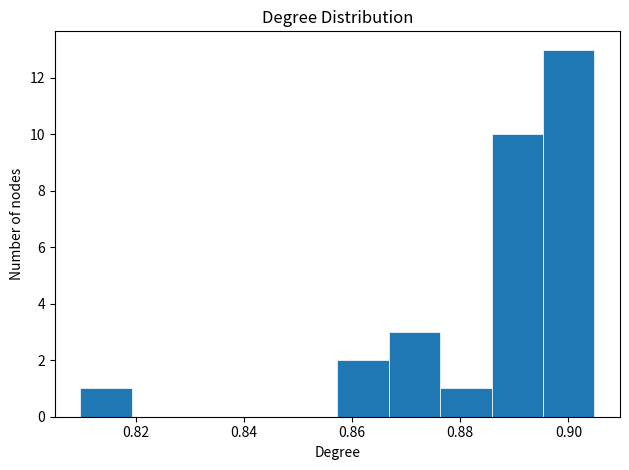

How tall is the bar that spans 0.896 to 0.904 on the x-axis? Neither the bar edges nor the heights are printed on the chart, so give them approximately, as read against the axes.

13